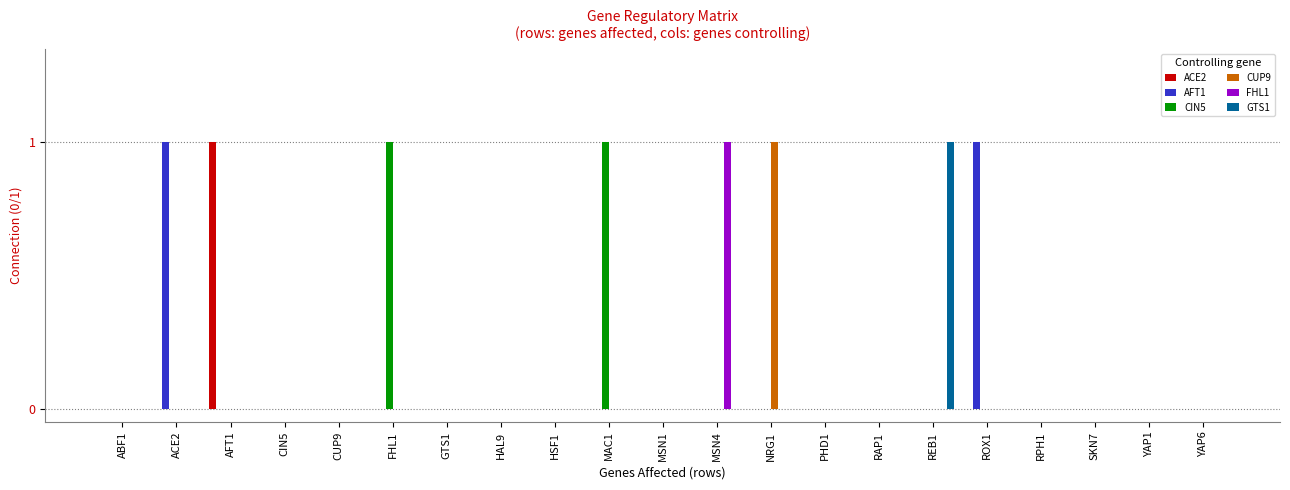

Is the value of GTS1 at ABF1 greater than the value of CIN5 at MAC1?

No